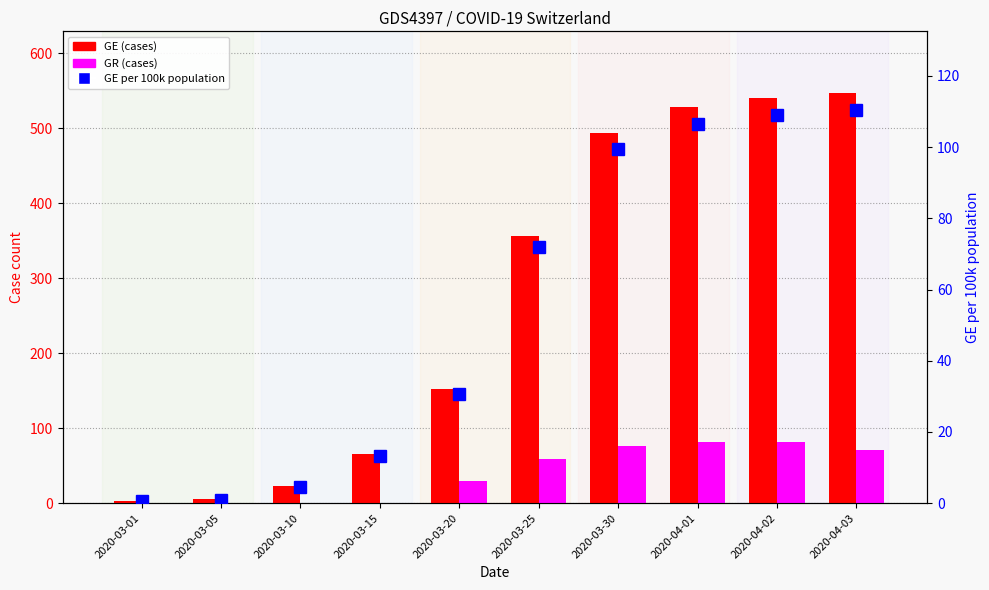

What is the difference between the GE pc (per 100k) values at 2020-03-25 and 2020-03-30?

27.7